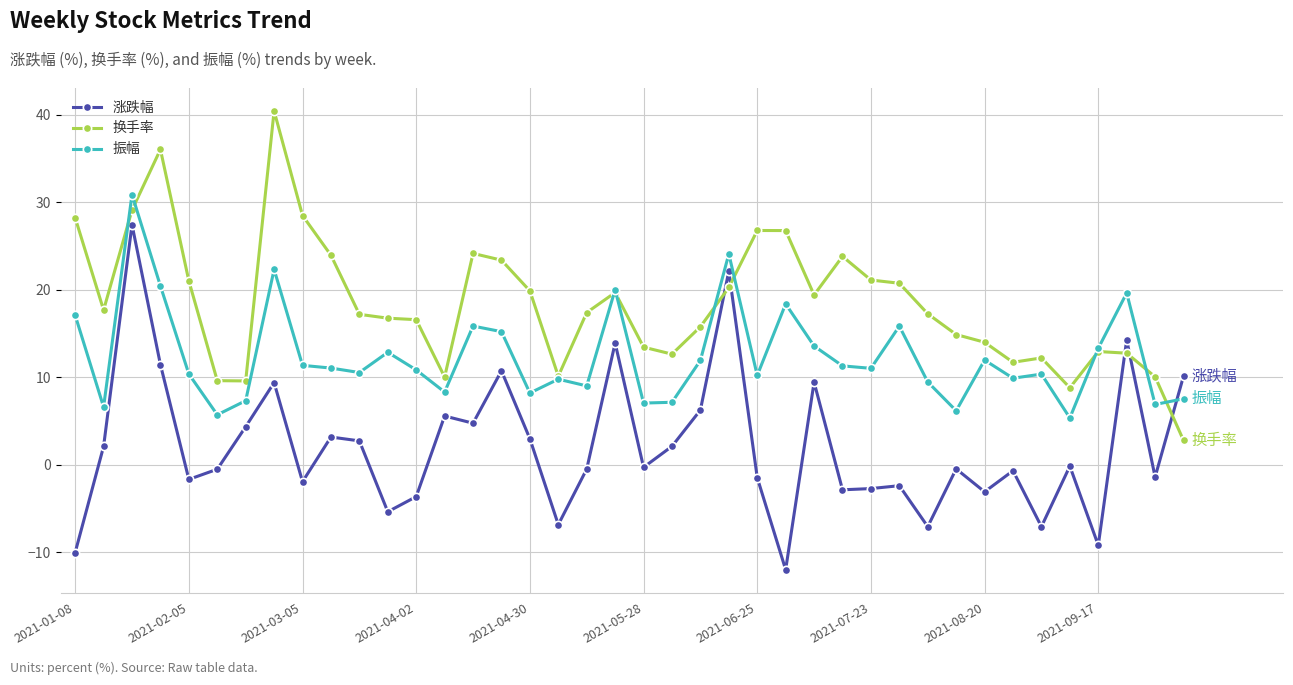

Which series ends up on top after the final intersection of 涨跌幅 and 振幅?

涨跌幅